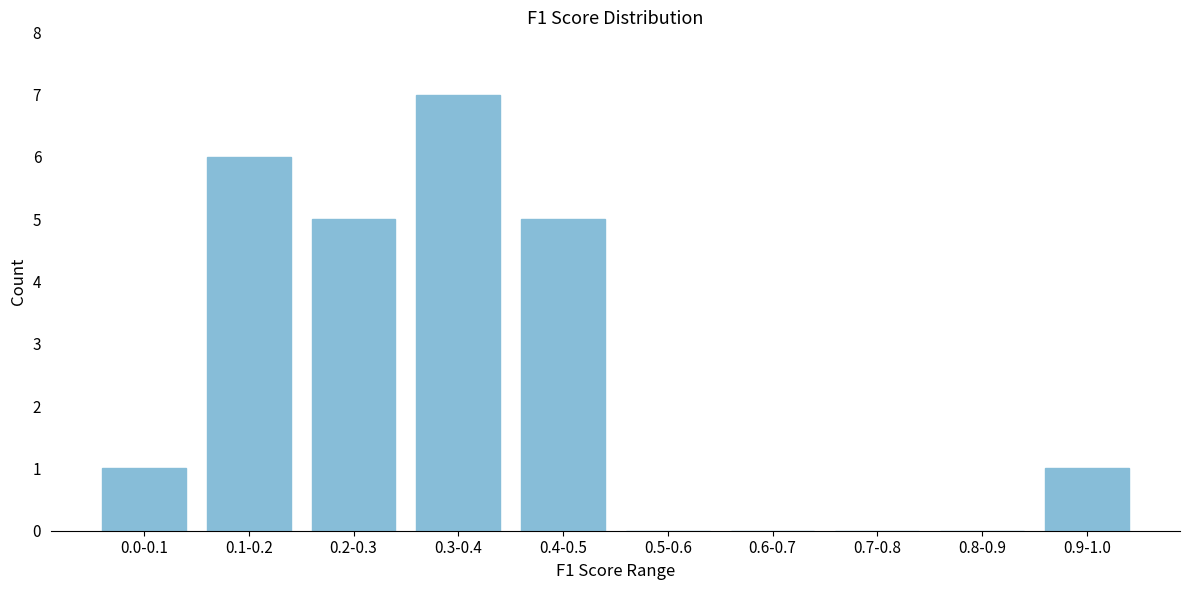

Reading left to right, transcribe all the data shown in this chart.

0.0-0.1=1	0.1-0.2=6	0.2-0.3=5	0.3-0.4=7	0.4-0.5=5	0.5-0.6=0	0.6-0.7=0	0.7-0.8=0	0.8-0.9=0	0.9-1.0=1